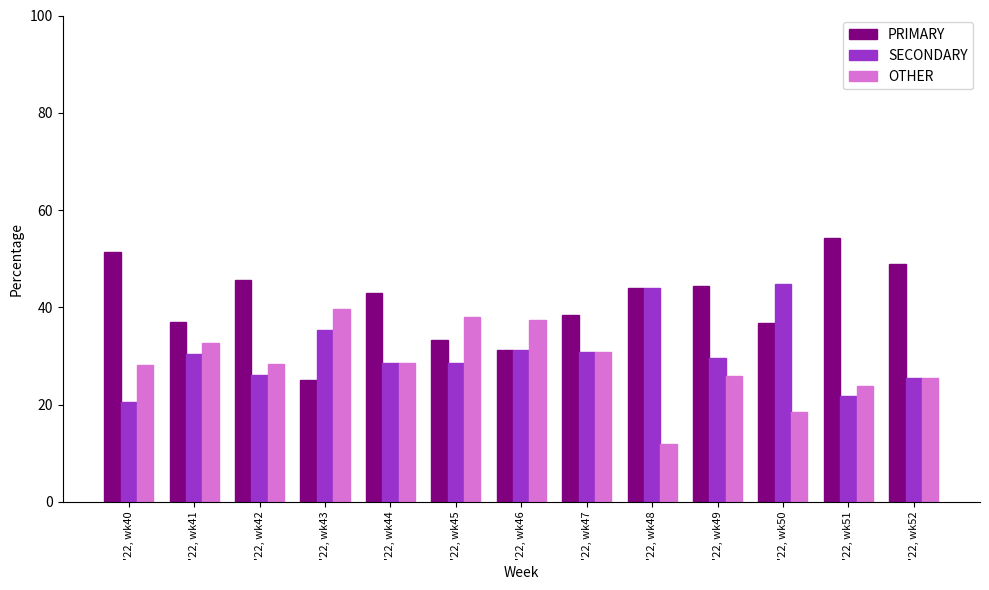

Which series changed the most between '22, wk46 and '22, wk48?

OTHER